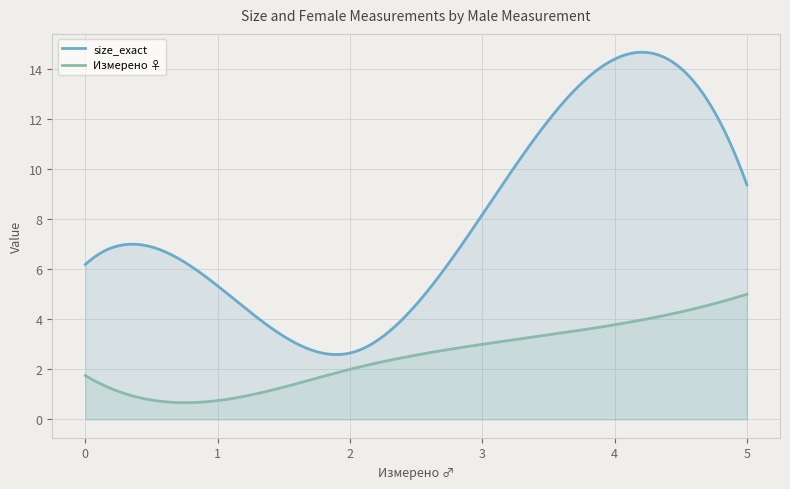

At 5, list the series in order from largest to smallest.

size_exact, Измерено ♀